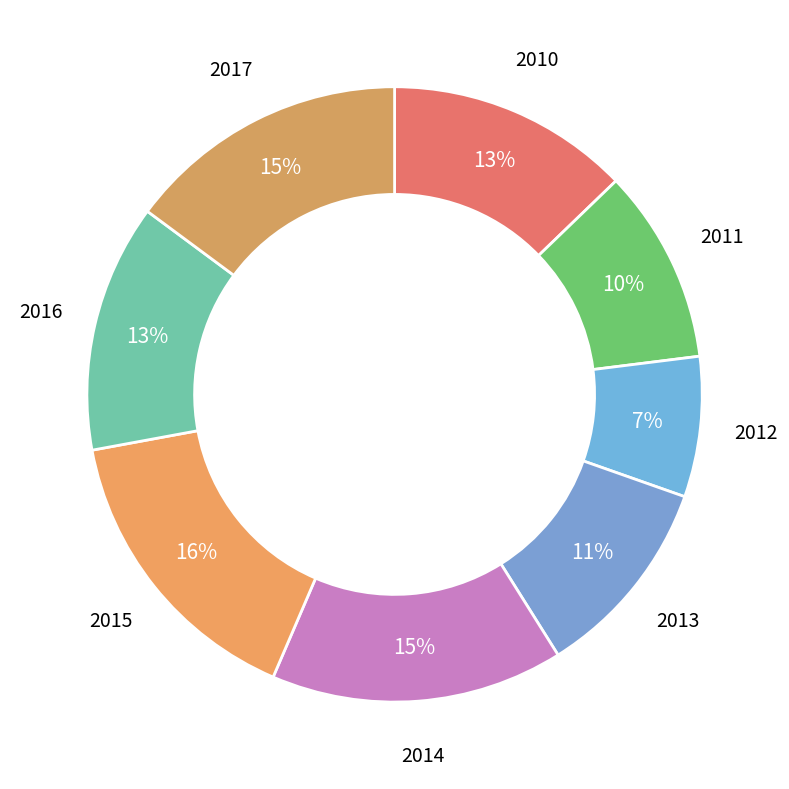

How many slices are in this pie chart?

8